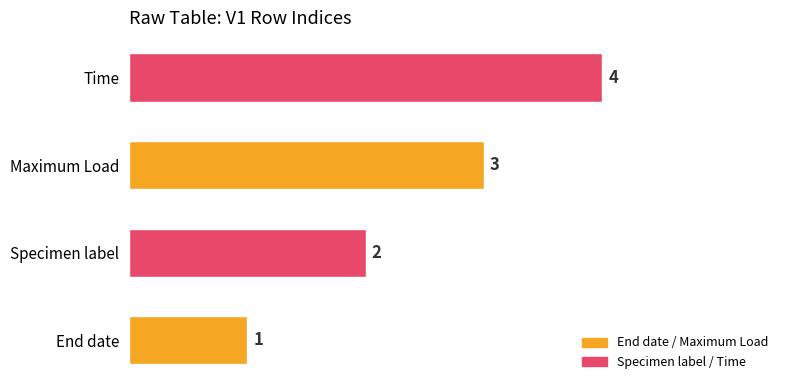

How many data points does each series have?

4